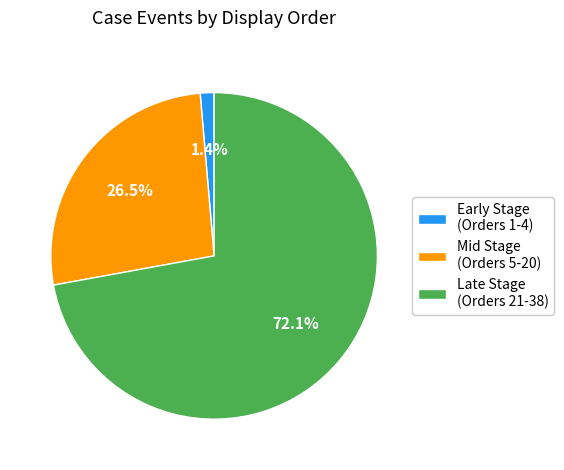

Combined, do Mid Stage (Orders 5-20) and Early Stage (Orders 1-4) account for over 50%?

No